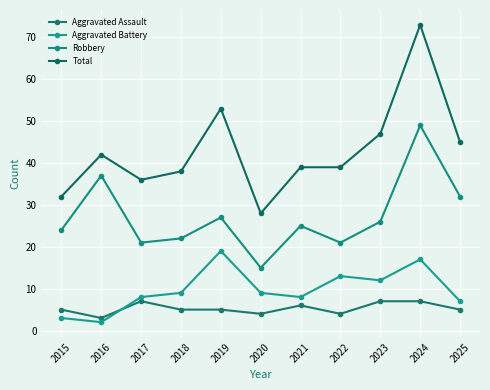

What is the approximate value of Total at 2017?

36